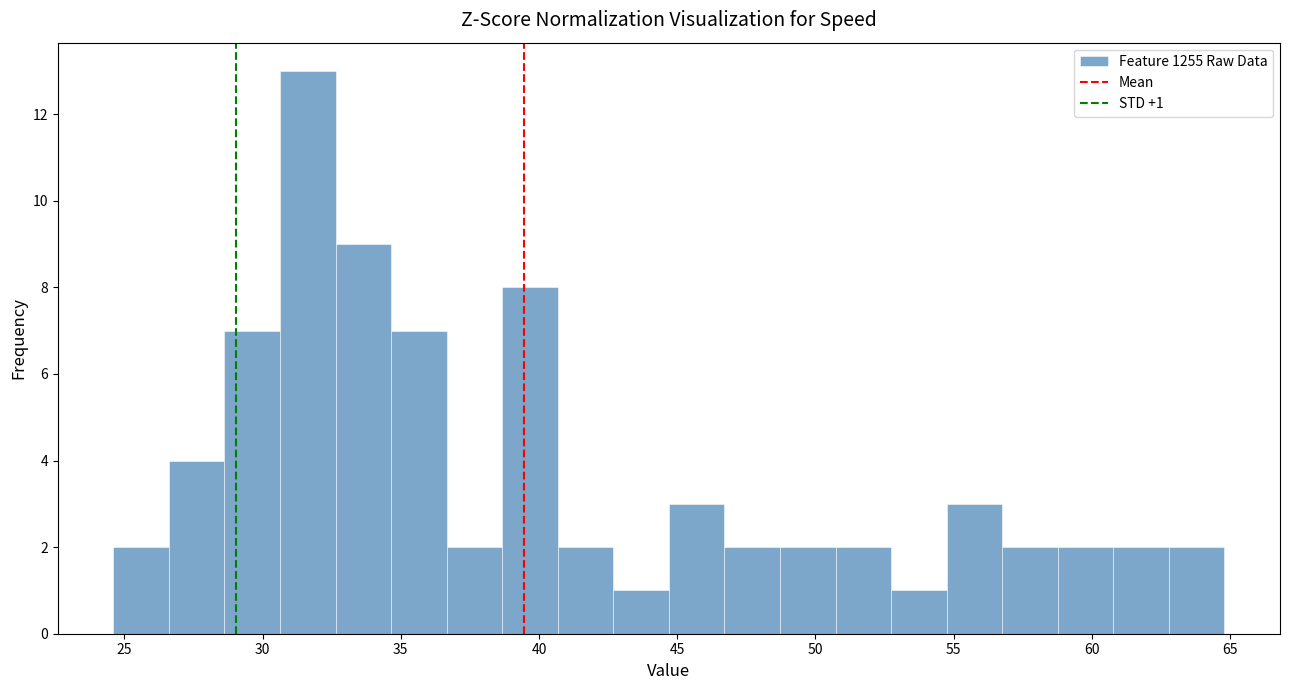

Which range on the x-axis has the tallest bar?

30.5 to 32.5